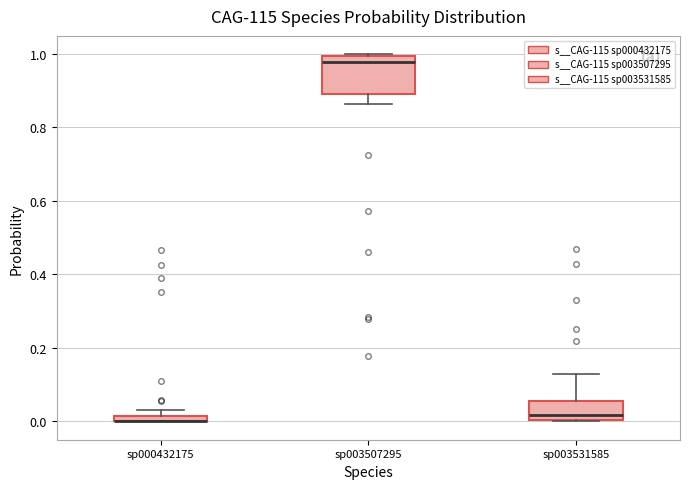

Where is the lower edge of the box for sp003507295 on the y-axis? The values are not printed on the chart, so give them approximately, as read against the axis.

0.88